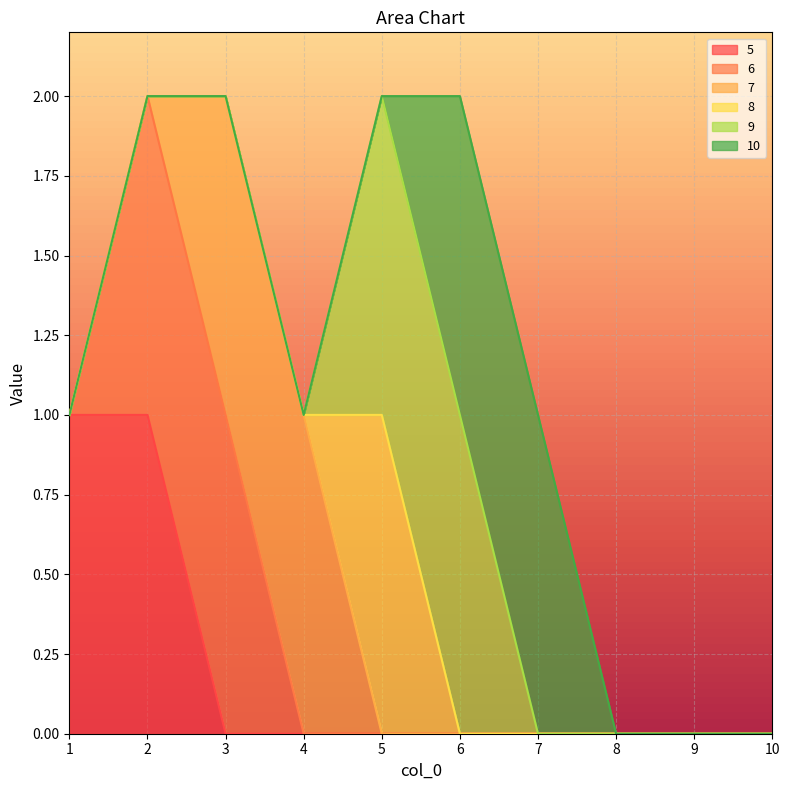

Reading right to left, transcribe all the data shown in this chart.

5: 10=0	9=0	8=0	7=0	6=0	5=0	4=0	3=0	2=1	1=1
6: 10=0	9=0	8=0	7=0	6=0	5=0	4=0	3=1	2=1	1=0
7: 10=0	9=0	8=0	7=0	6=0	5=0	4=1	3=1	2=0	1=0
8: 10=0	9=0	8=0	7=0	6=0	5=1	4=0	3=0	2=0	1=0
9: 10=0	9=0	8=0	7=0	6=1	5=1	4=0	3=0	2=0	1=0
10: 10=0	9=0	8=0	7=1	6=1	5=0	4=0	3=0	2=0	1=0